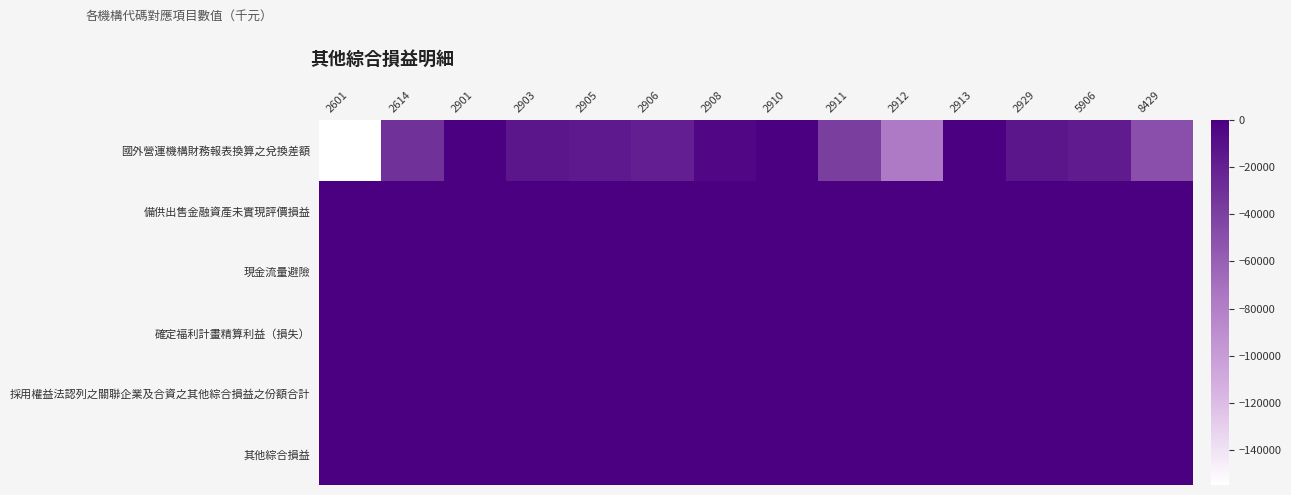

Reading left to right, transcribe all the data shown in this chart.

國外營運機構財務報表換算之兌換差額: 2601=-155009	2614=-30540	2901=0	2903=-14433	2905=-15899	2906=-19942	2908=-4352	2910=0	2911=-38707	2912=-76399	2913=0	2929=-14086	5906=-18027	8429=-49149
備供出售金融資產未實現評價損益: 2601=0	2614=0	2901=0	2903=0	2905=0	2906=0	2908=0	2910=0	2911=0	2912=0	2913=0	2929=0	5906=0	8429=0
現金流量避險: 2601=0	2614=0	2901=0	2903=0	2905=0	2906=0	2908=0	2910=0	2911=0	2912=0	2913=0	2929=0	5906=0	8429=0
確定福利計畫精算利益（損失）: 2601=0	2614=0	2901=0	2903=0	2905=0	2906=0	2908=0	2910=0	2911=0	2912=0	2913=0	2929=0	5906=0	8429=0
採用權益法認列之關聯企業及合資之其他綜合損益之份額合計: 2601=0	2614=0	2901=0	2903=0	2905=0	2906=0	2908=0	2910=0	2911=0	2912=0	2913=0	2929=0	5906=0	8429=0
其他綜合損益: 2601=0	2614=0	2901=0	2903=0	2905=0	2906=0	2908=0	2910=0	2911=0	2912=0	2913=0	2929=0	5906=0	8429=0